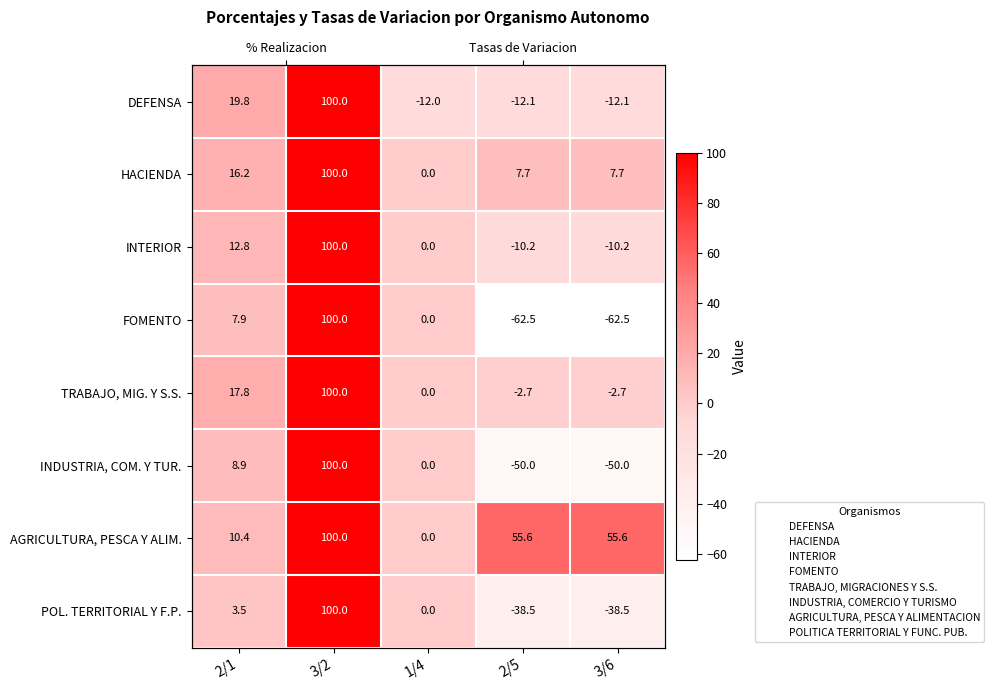

True or false: DEFENSA has a value of 4.0 at 2/1.

False